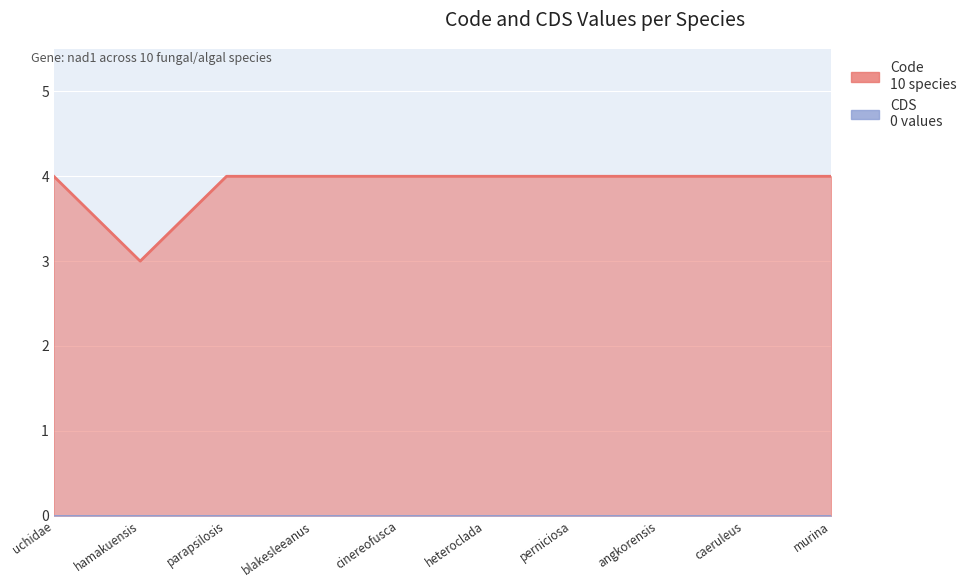

How many lines are shown in the chart?

1